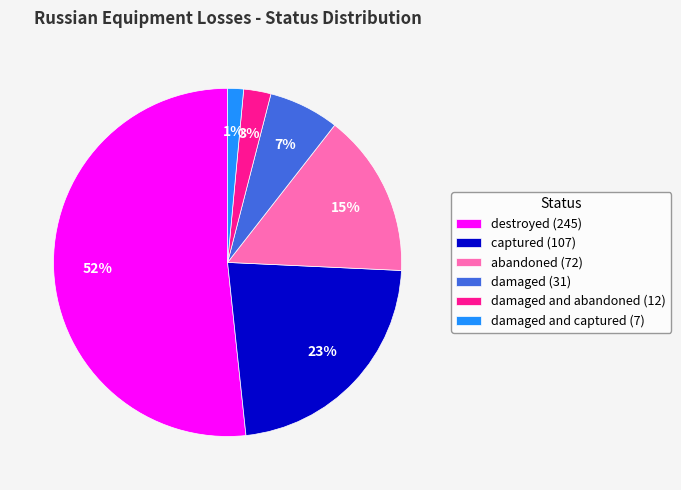

What is the largest slice in the pie chart?

destroyed (245)